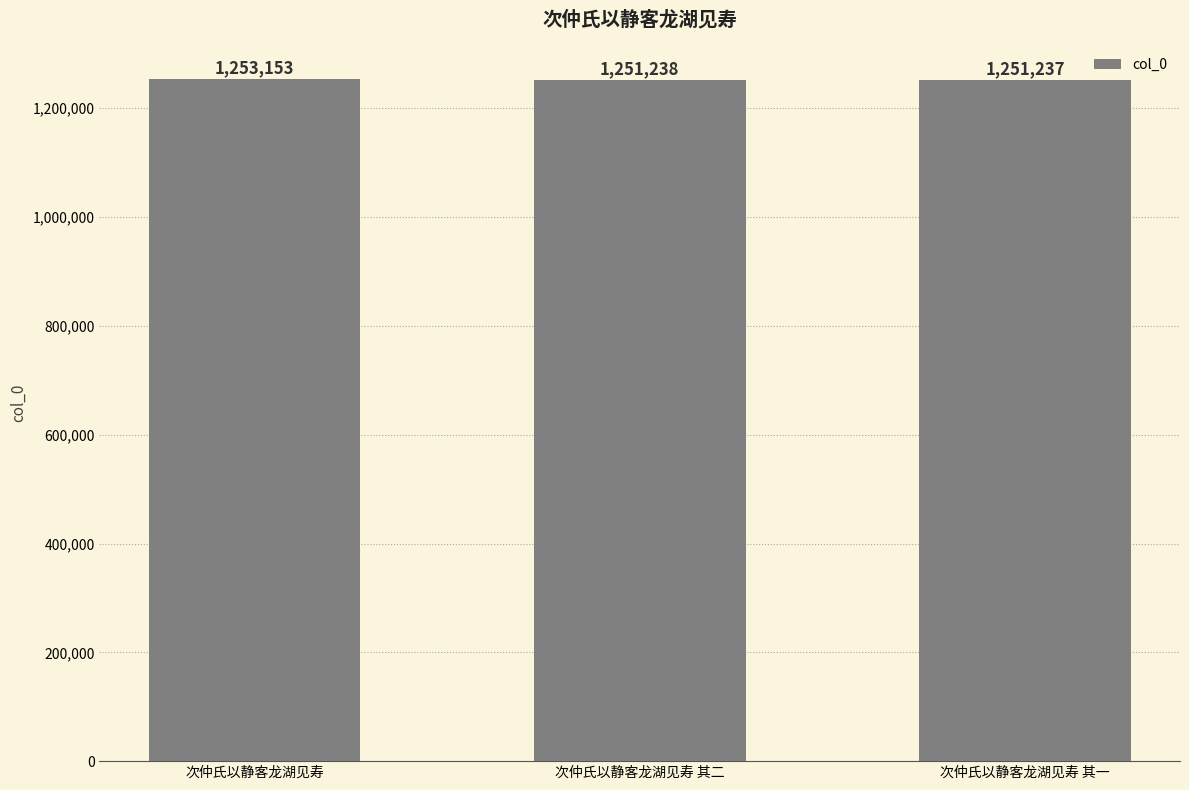

Between 次仲氏以静客龙湖见寿 其一 and 次仲氏以静客龙湖见寿 其二, which is larger?

次仲氏以静客龙湖见寿 其二